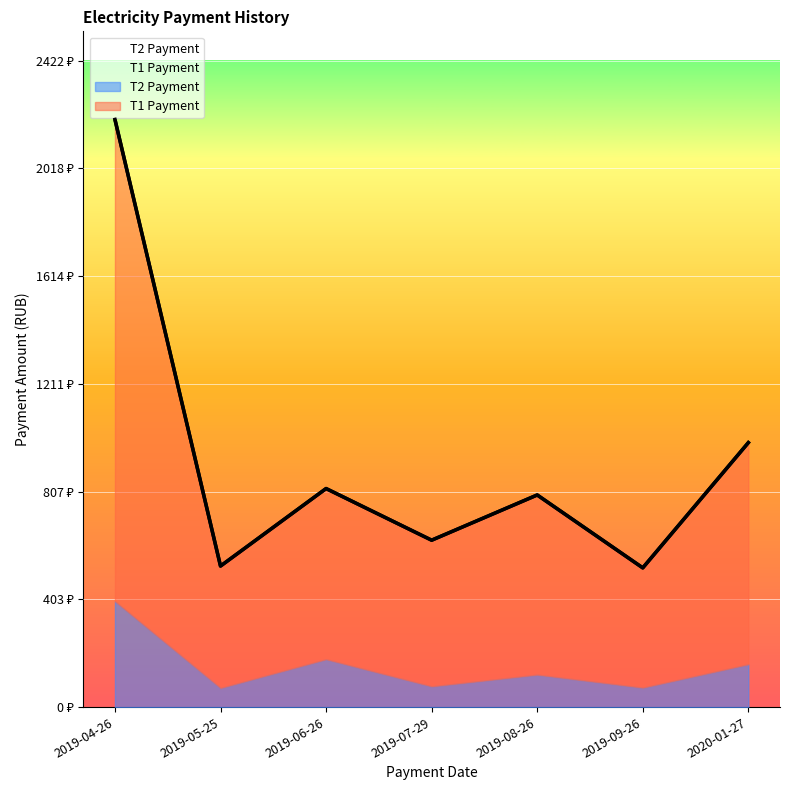

Between 2019-06-26 and 2019-07-29, which is larger?

2019-06-26